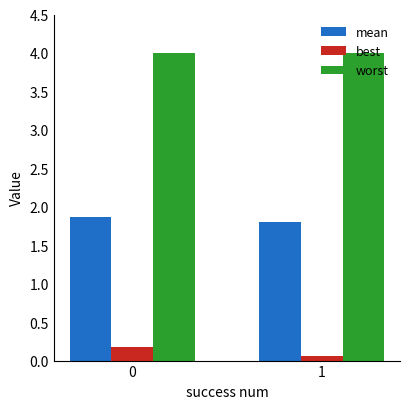

What is the difference between the mean values at 1 and 0?

0.1